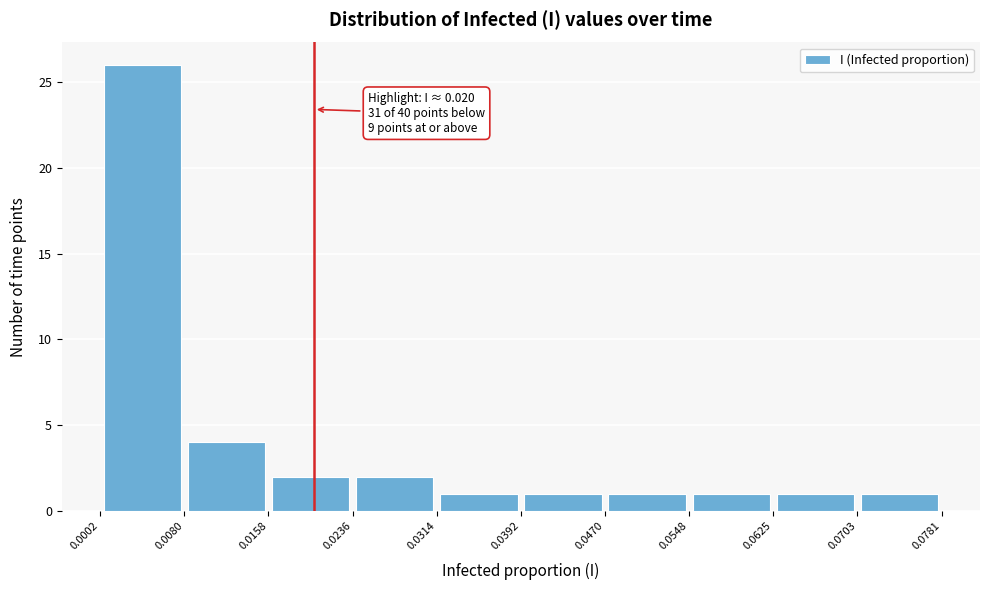

Over which range of the x-axis is the bar tallest?

0.0002 to 0.0080